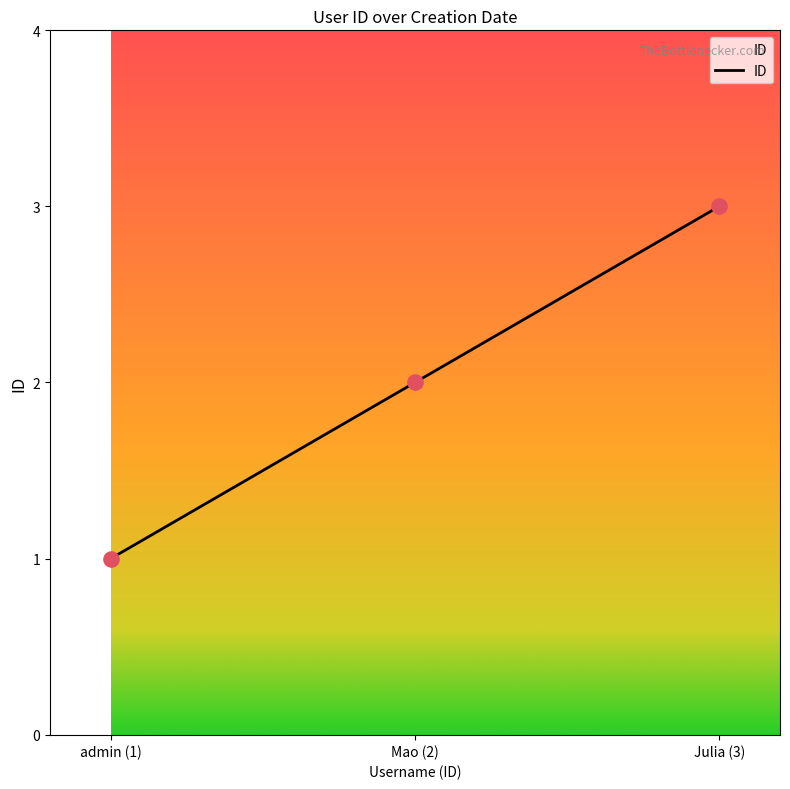

Approximately how many times larger is the value at Mao (2) compared to Julia (3)?

0.7